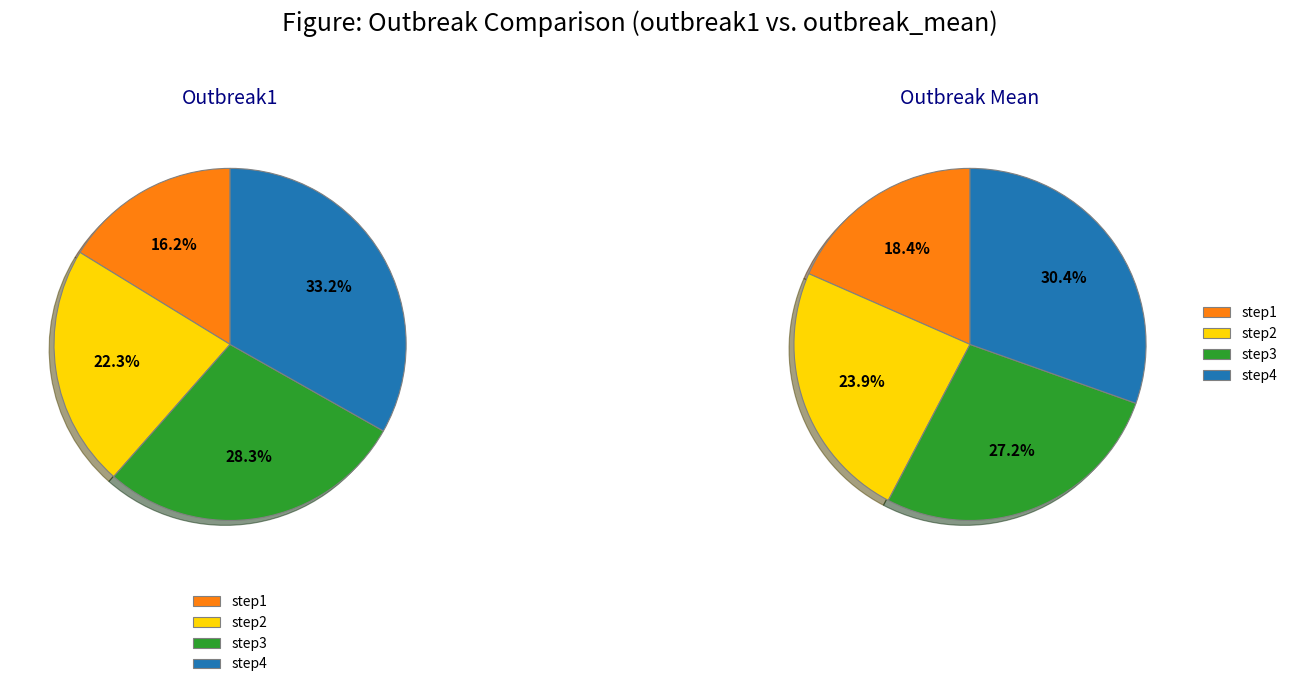

Which slice is the largest?

step4